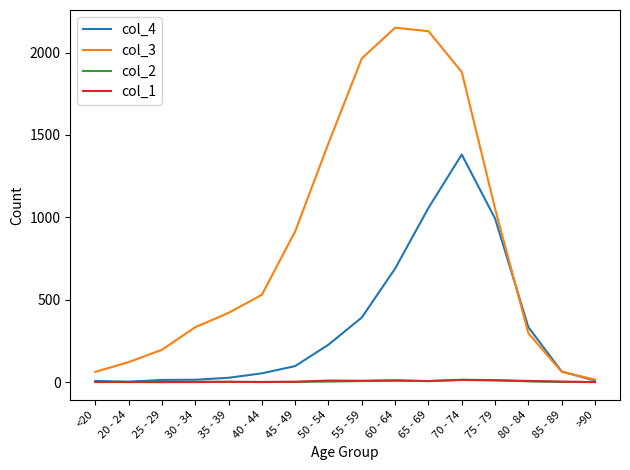

True or false: col_2 has more than 1 interior local peaks.

True